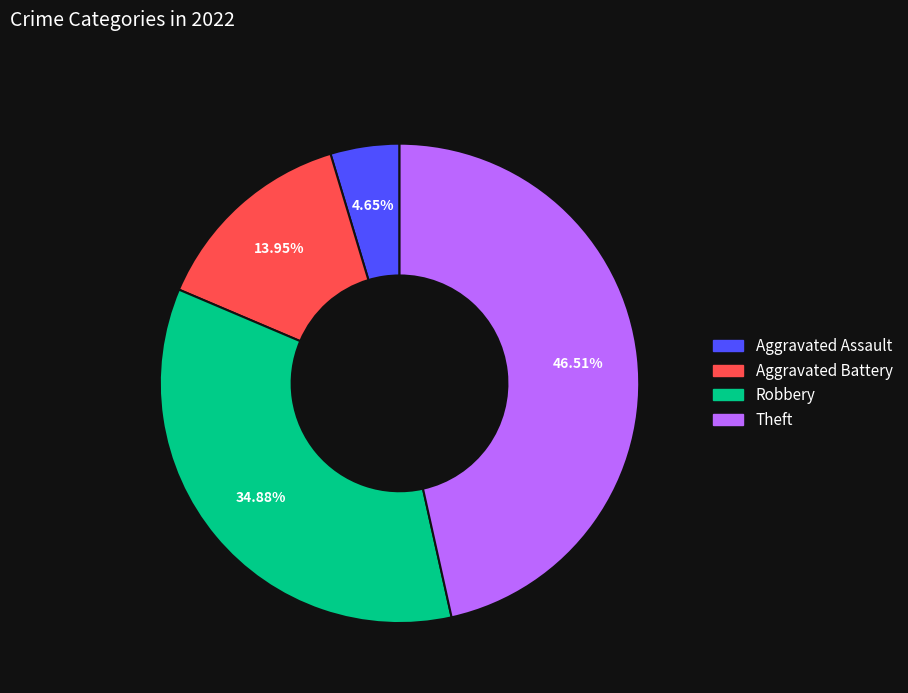

Is there a majority slice in this chart?

No